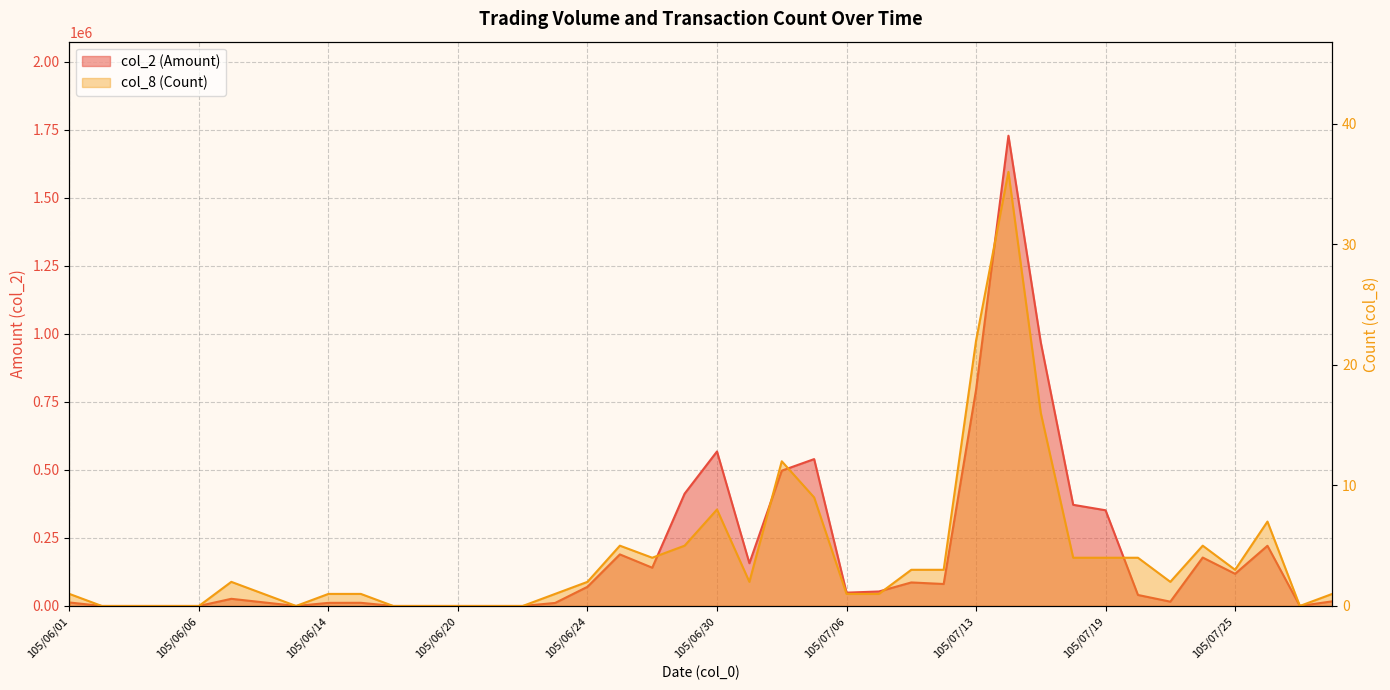

What is the value of the col_8 (Count) point at the 34th from the left?

4